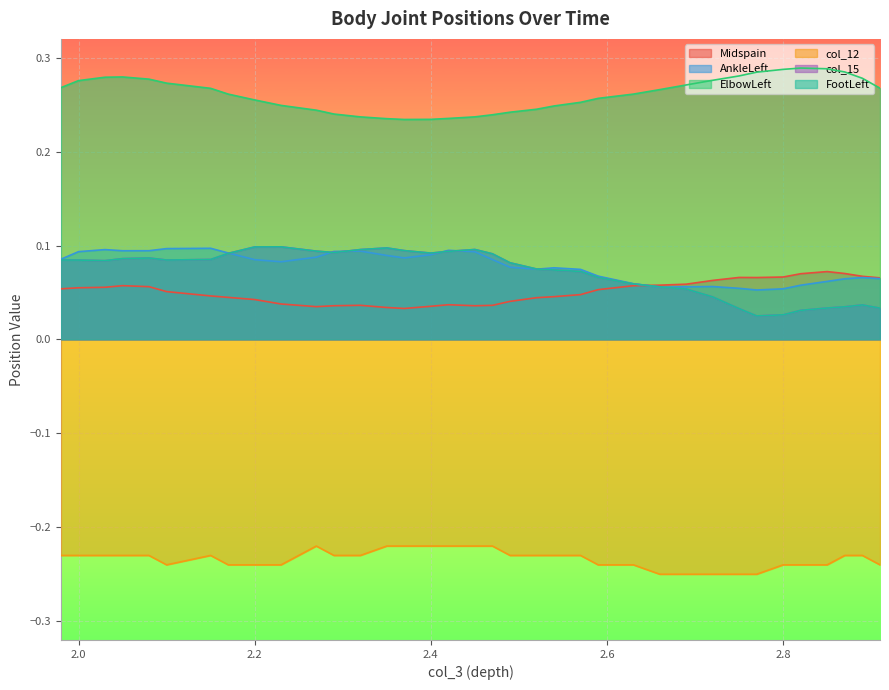

In AnkleLeft, how many points are higher than both neighbors (excluding endpoints)?

7